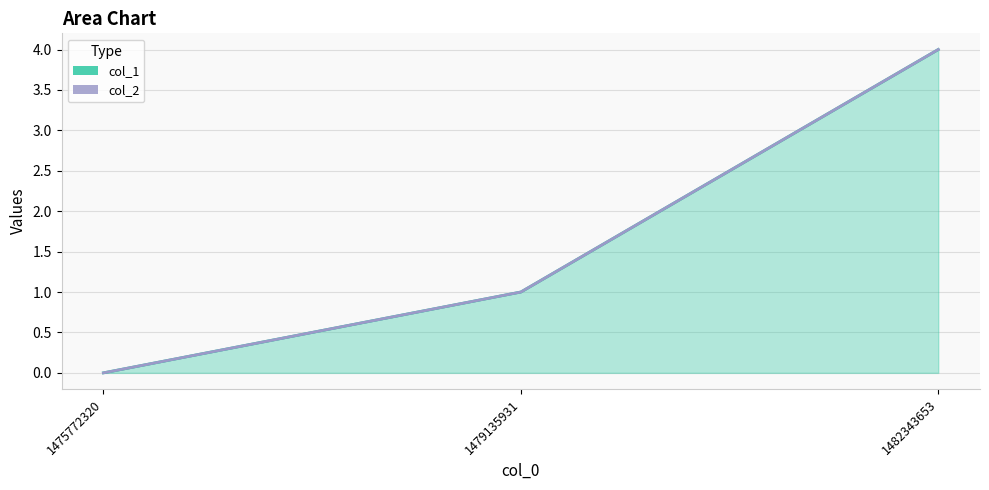

How many data points are above 1?

1